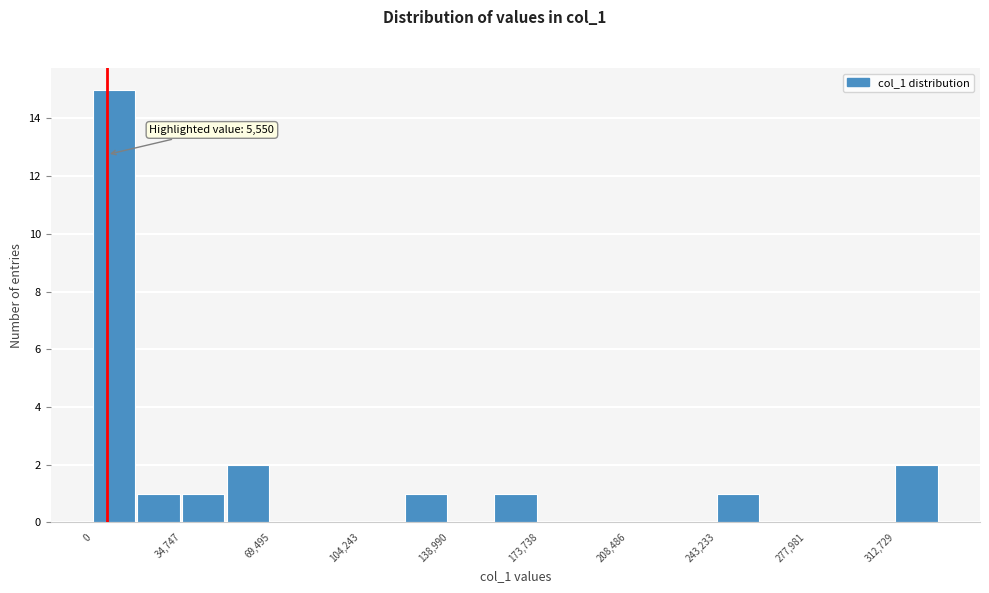

Read against the x-axis, roughly where is the centre of the tallest bar?

10000